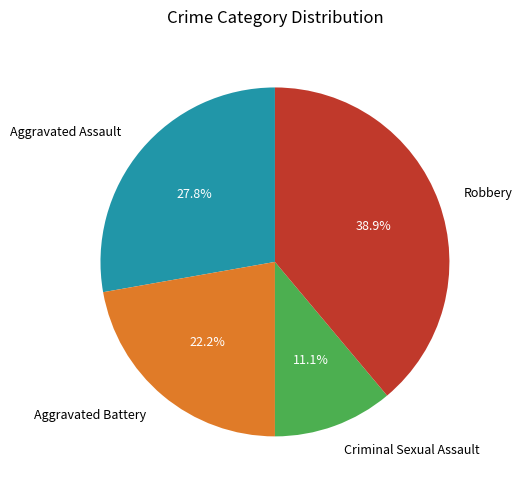

Is there any slice that represents more than half of the pie?

No